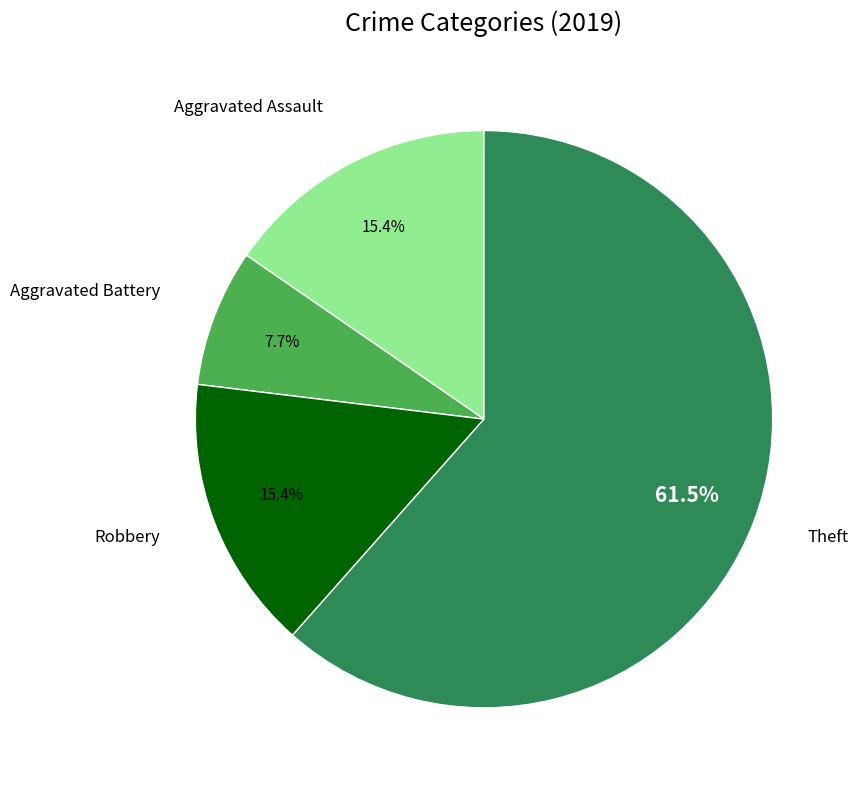

Count the number of slices in the pie.

4